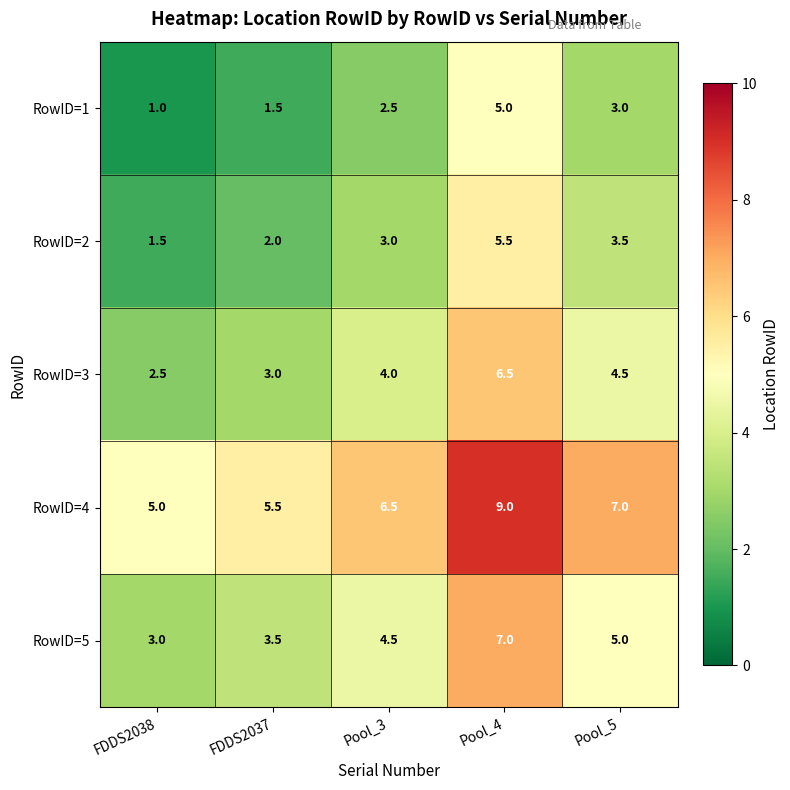

What is the spread (max minus min) of values at Pool_5?

4.0